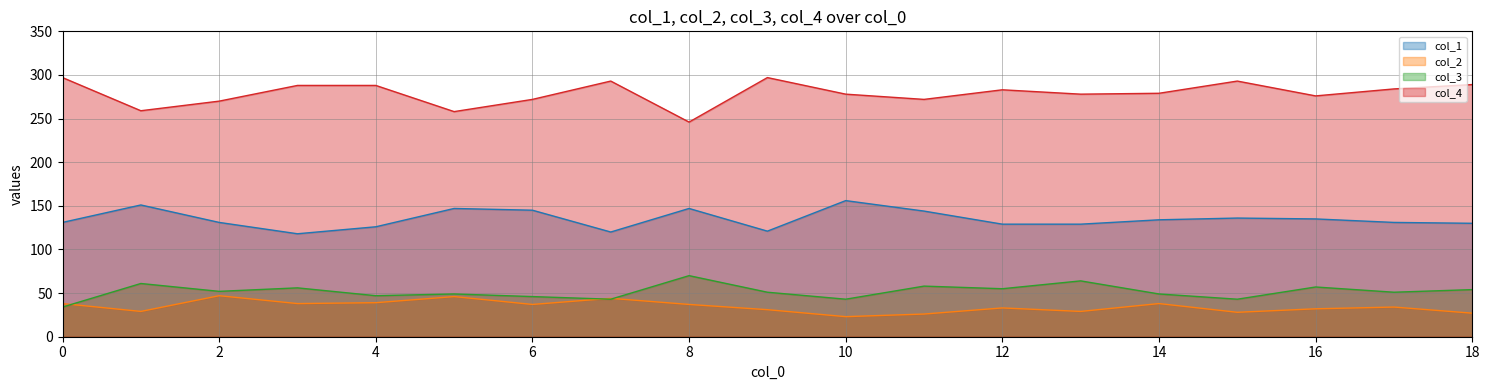

Reading right to left, what are all the values shown in this chart?

col_1: 18=130	17=131	16=135	15=136	14=134	13=129	12=129	11=144	10=156	9=121	8=147	7=120	6=145	5=147	4=126	3=118	2=131	1=151	0=131
col_2: 18=27	17=34	16=32	15=28	14=38	13=29	12=33	11=26	10=23	9=31	8=37	7=44	6=37	5=46	4=39	3=38	2=47	1=29	0=38
col_3: 18=54	17=51	16=57	15=43	14=49	13=64	12=55	11=58	10=43	9=51	8=70	7=43	6=46	5=49	4=47	3=56	2=52	1=61	0=34
col_4: 18=289	17=284	16=276	15=293	14=279	13=278	12=283	11=272	10=278	9=297	8=246	7=293	6=272	5=258	4=288	3=288	2=270	1=259	0=297